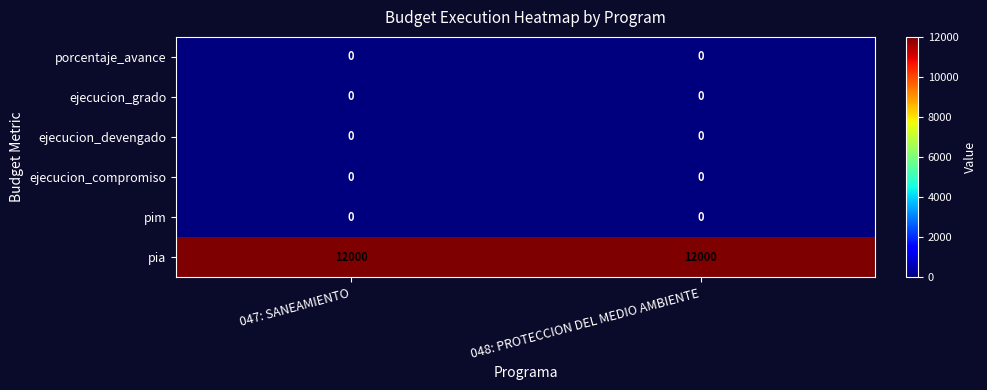

How many categories are shown in the chart?

2